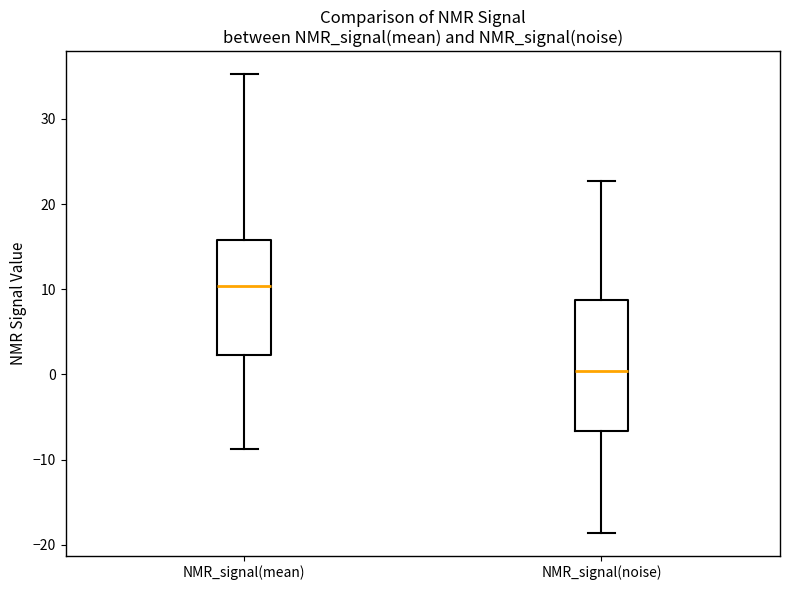

Comparing the boxes themselves (not the whiskers), which one is the tallest?

NMR_signal(noise)